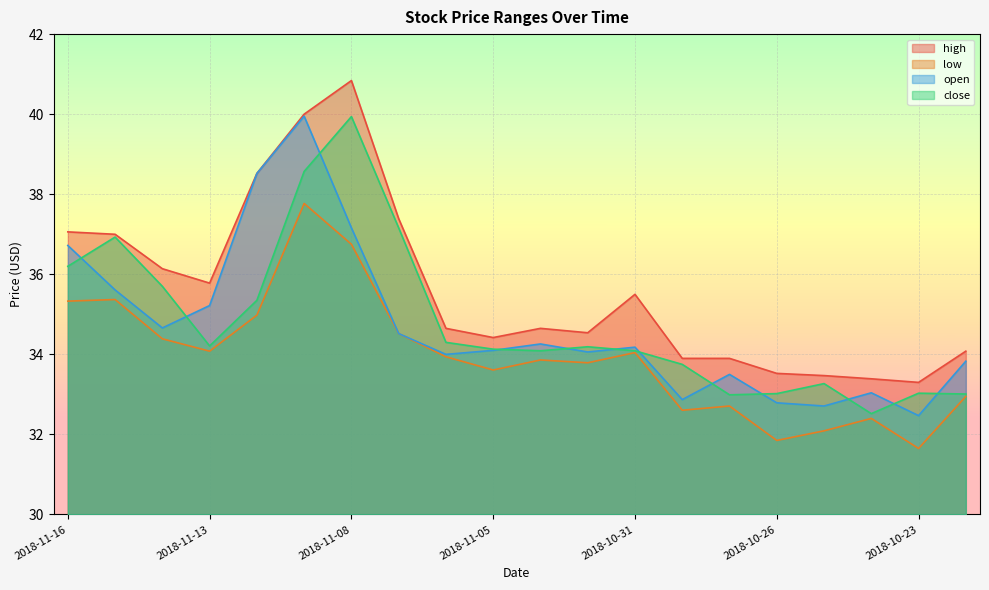

How many values in the open series exceed 34?

12